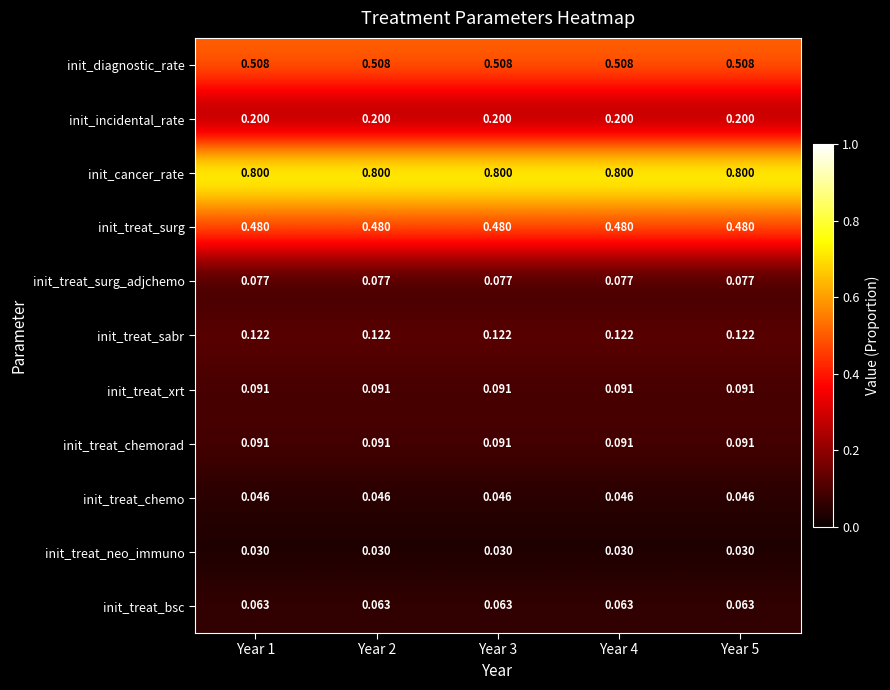

At how many categories does at least one series exceed 0?

5